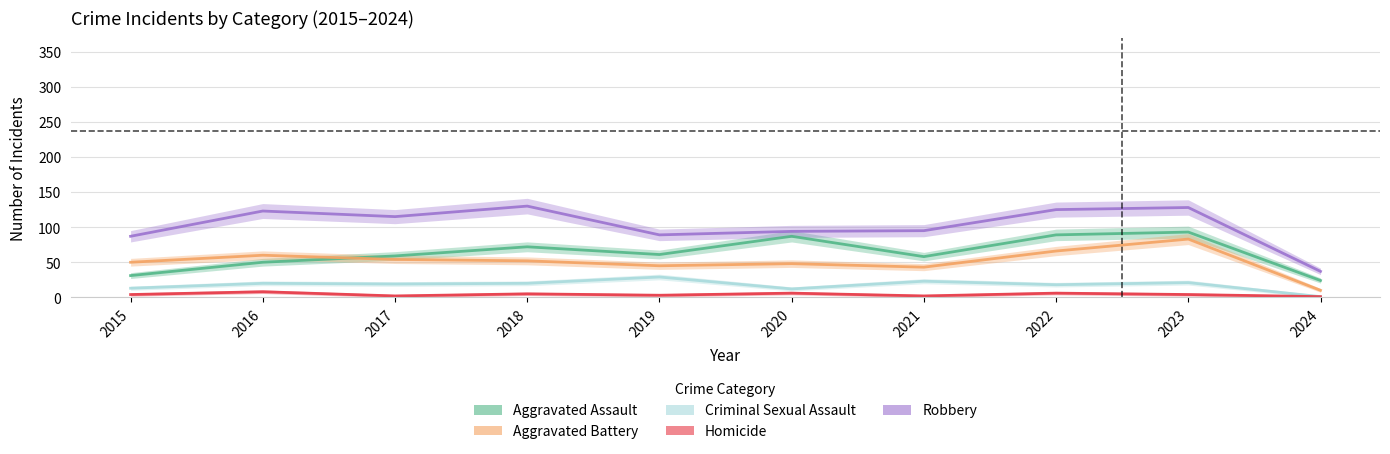

Where is the first local maximum for Aggravated Battery?

2016